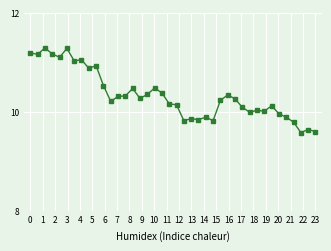

What is the value of the 24th point from the left?

9.8